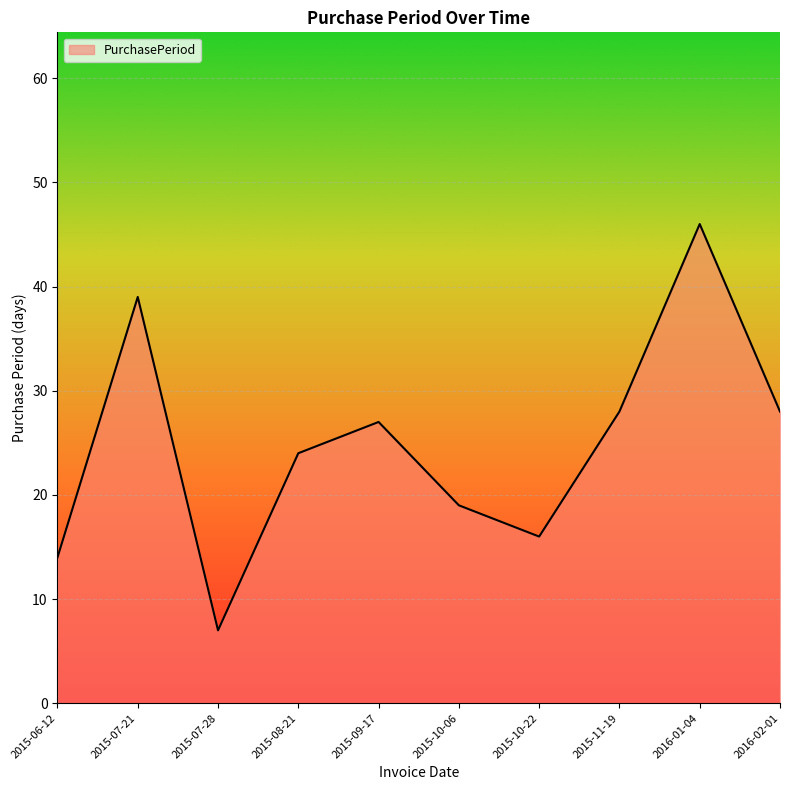

Is it true that the value at 2015-08-21 is 24?

True